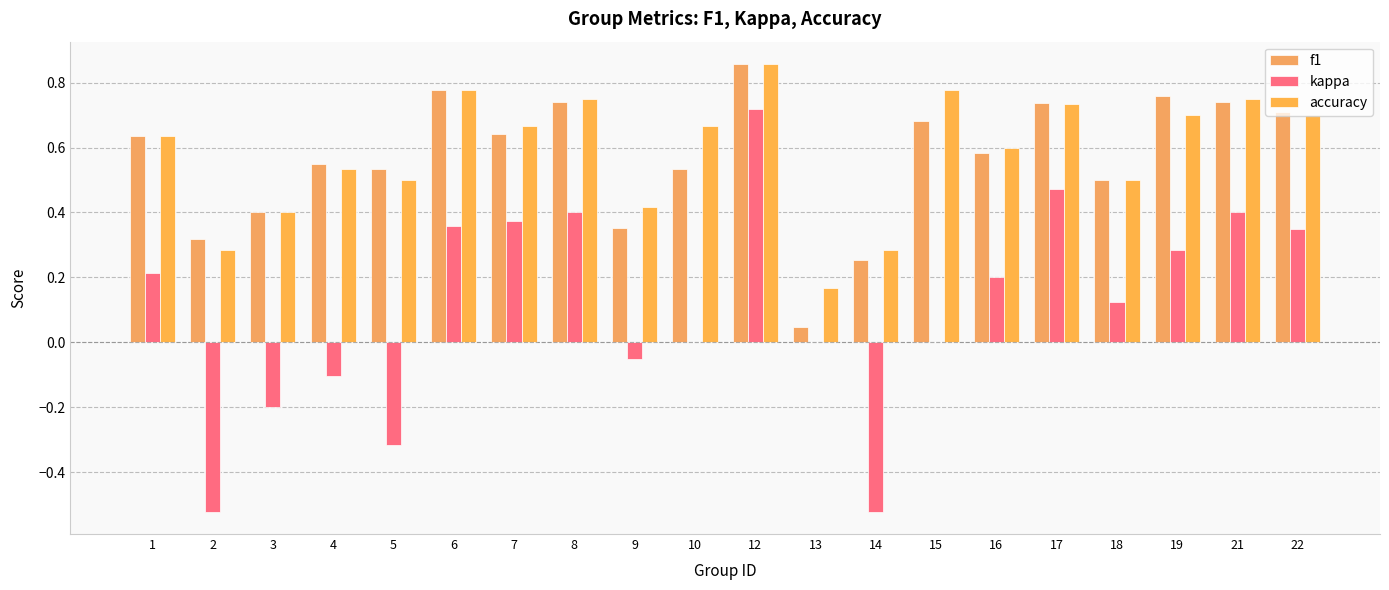

Which category has the highest value in the kappa series?

12